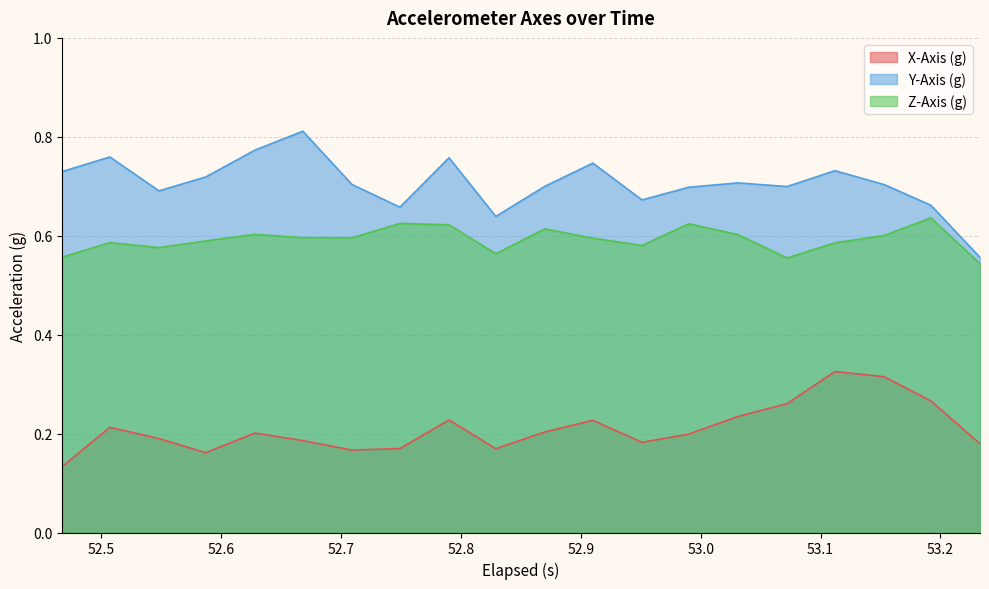

What are all the series names shown in the legend?

X-Axis (g), Y-Axis (g), Z-Axis (g)